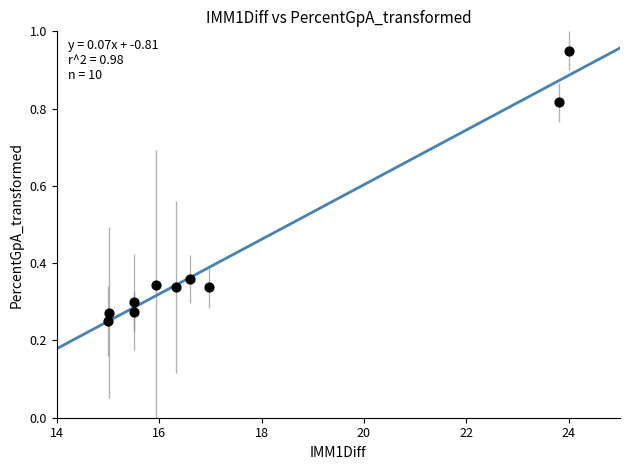

What is the range of X values (max minus min)?

9.0